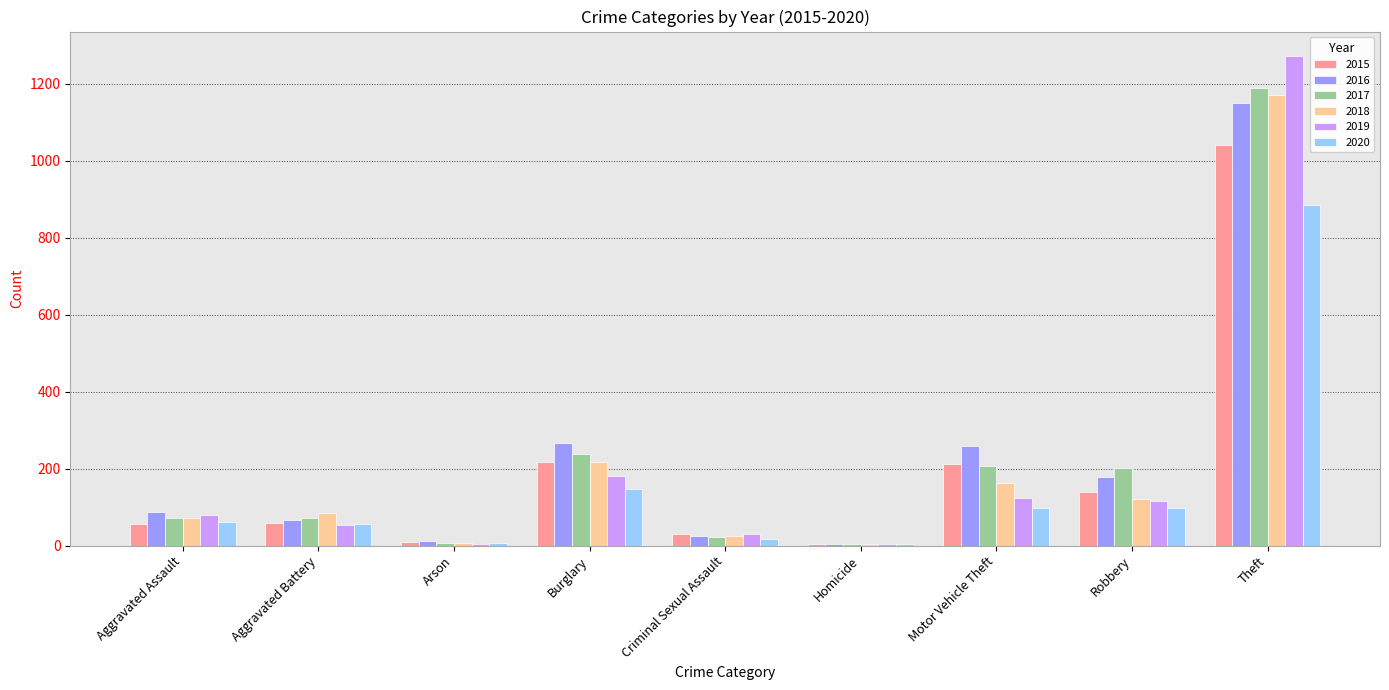

At which category does the chart reach its peak across all series?

Theft